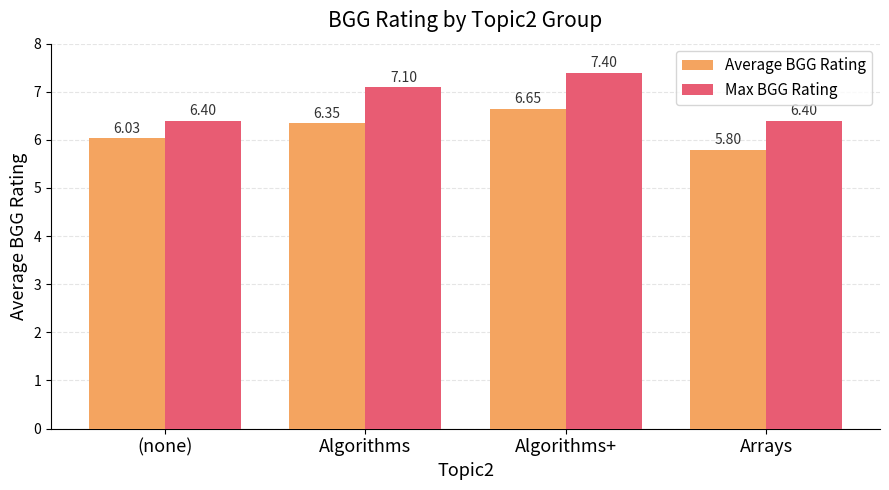

What is the difference between the second highest and second lowest values in the Max BGG Rating series?

0.7